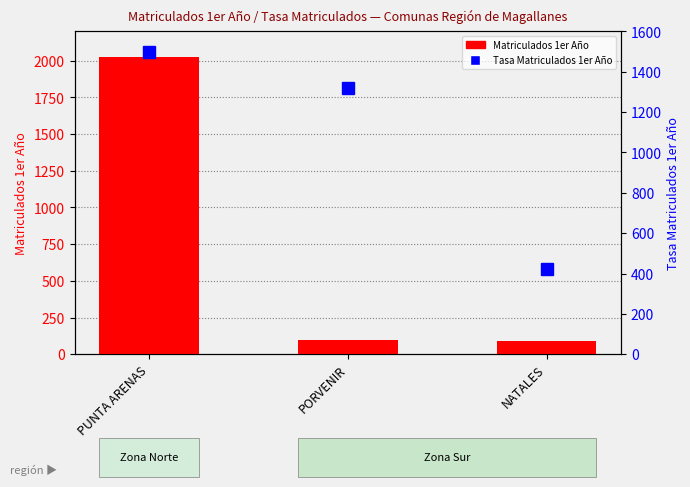

What position from the right is PORVENIR?

2